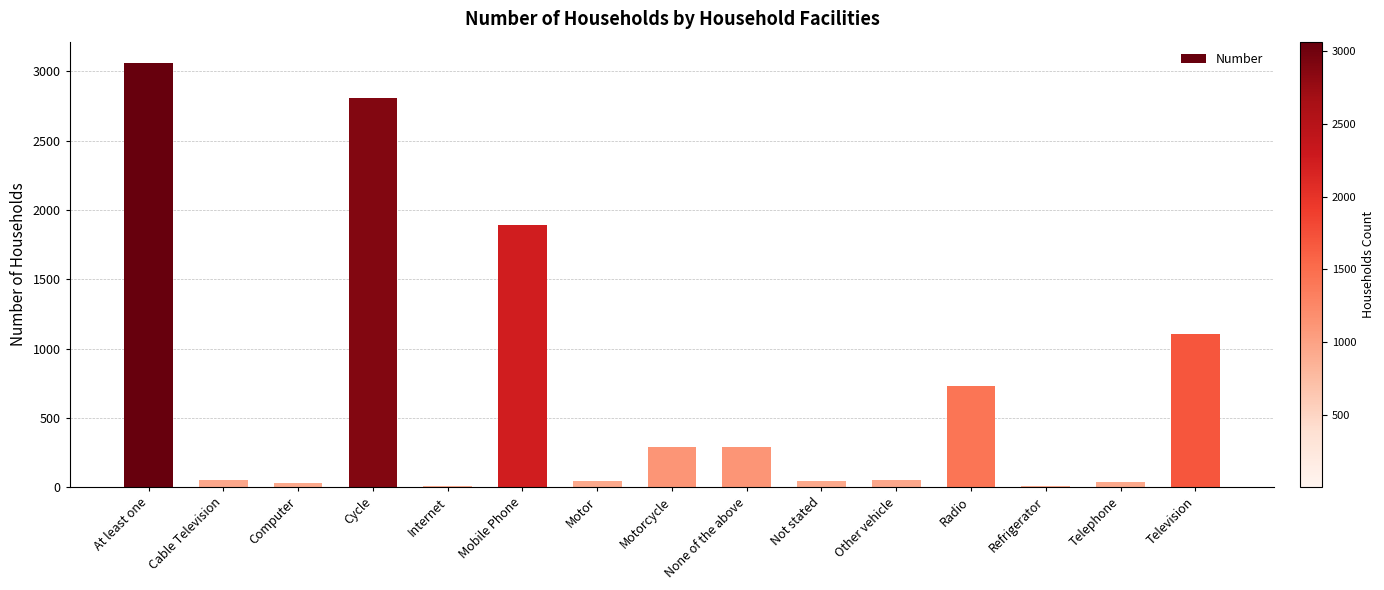

Which label corresponds to the largest value in the chart?

At least one